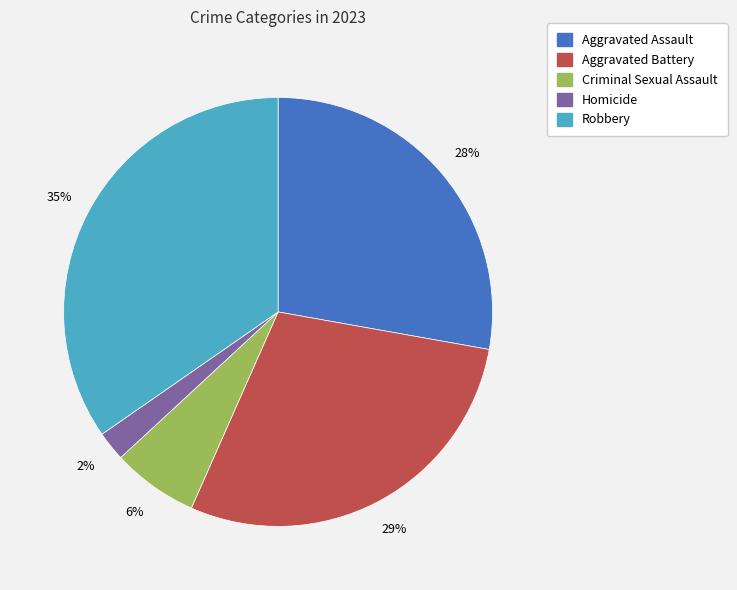

True or false: Robbery accounts for 24% of the total.

False